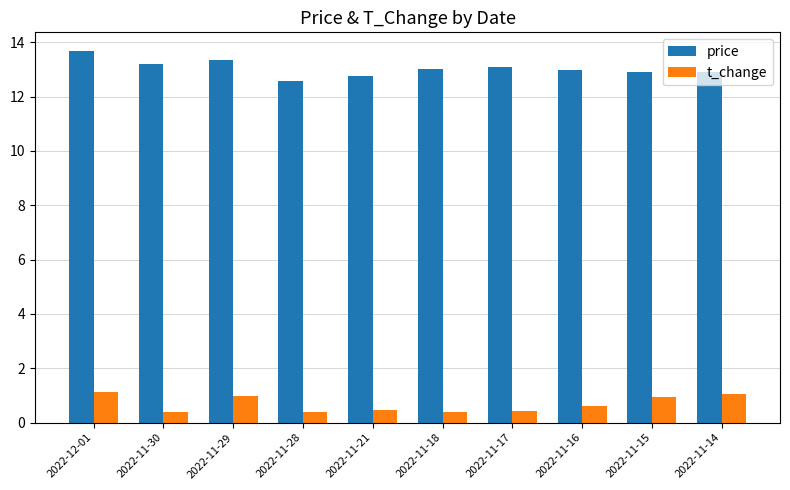

Which series changed the most between 2022-12-01 and 2022-11-28?

price